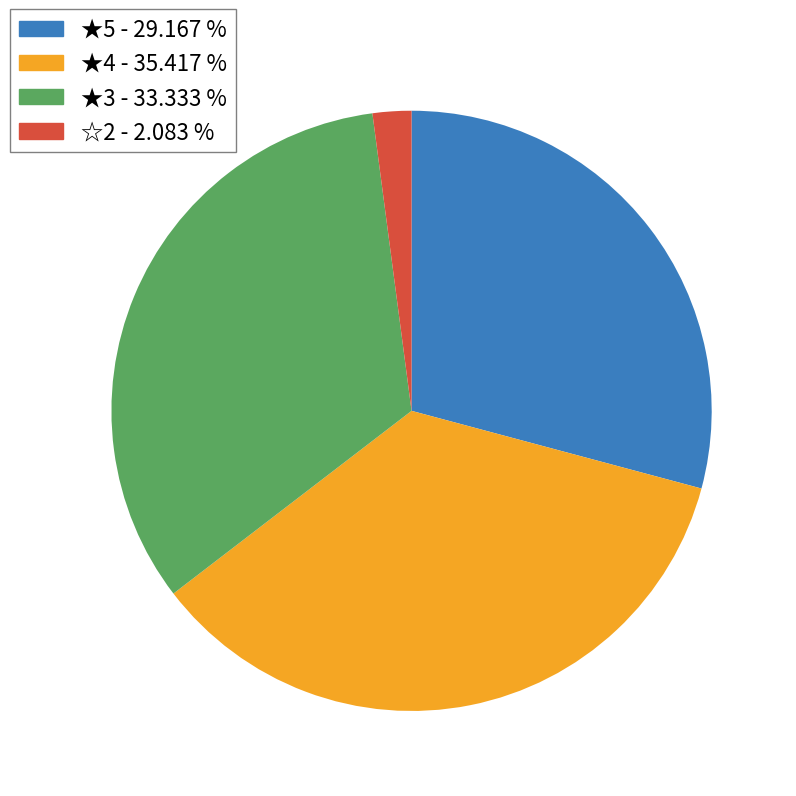

Approximately how many times larger is the value at ☆2 compared to ★5?

0.1